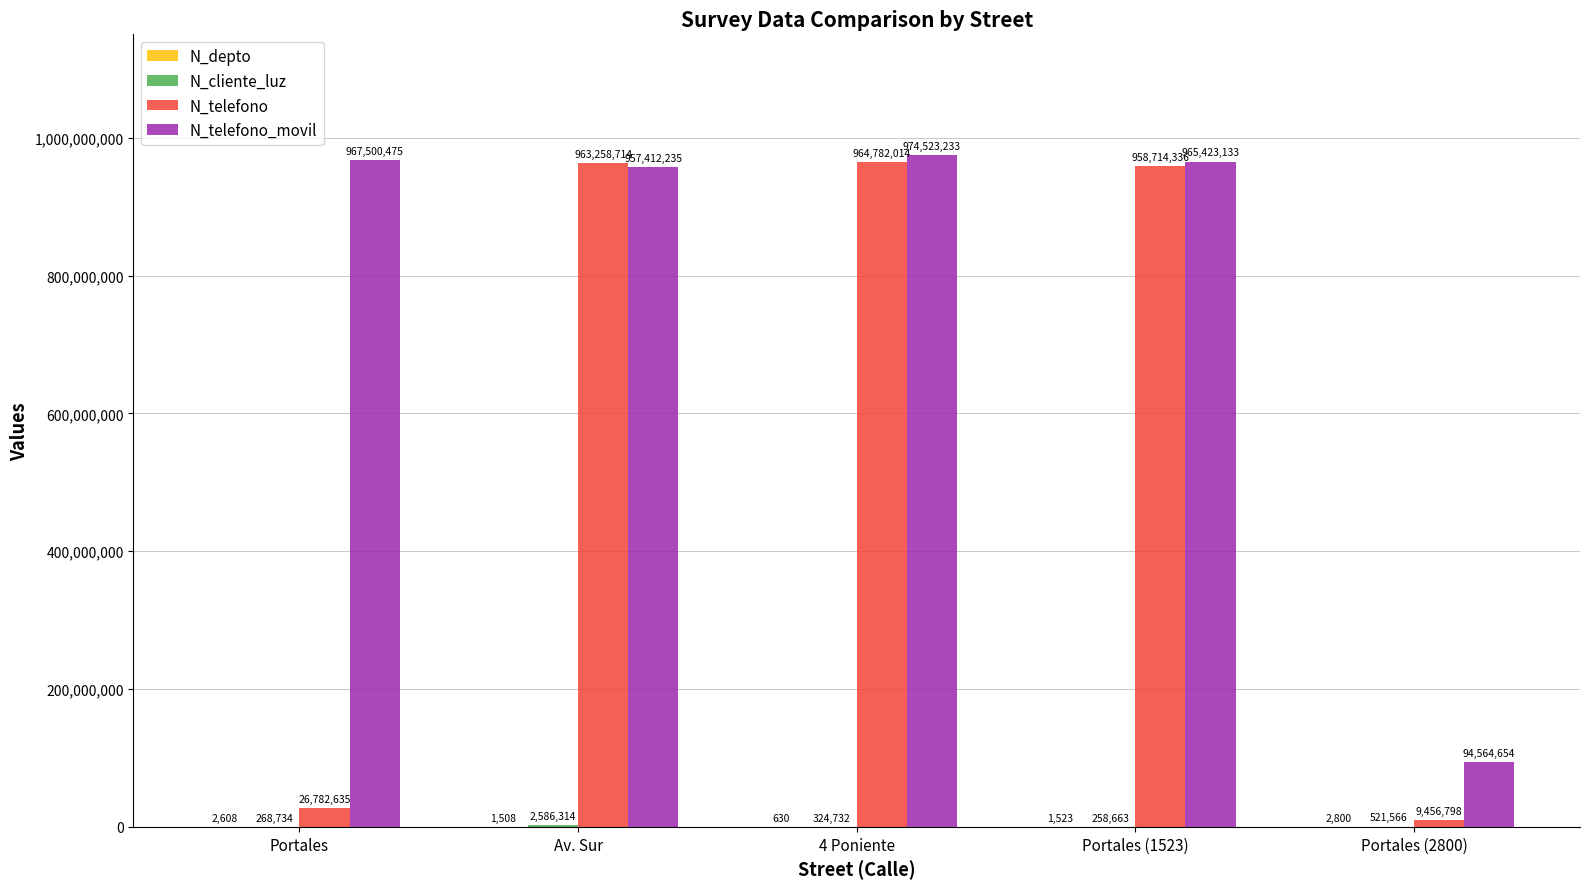

What is the sum of the N_telefono_movil values at Av. Sur and Portales?

1924912710